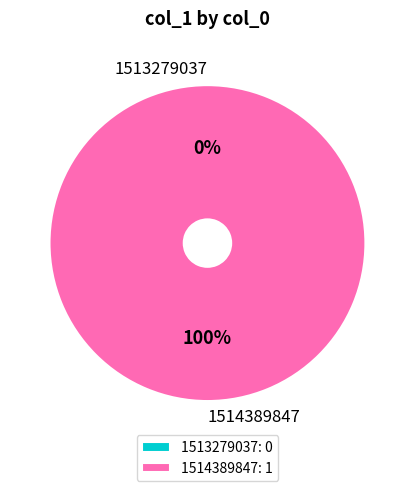

Rank the categories by value from highest to lowest.

1514389847, 1513279037